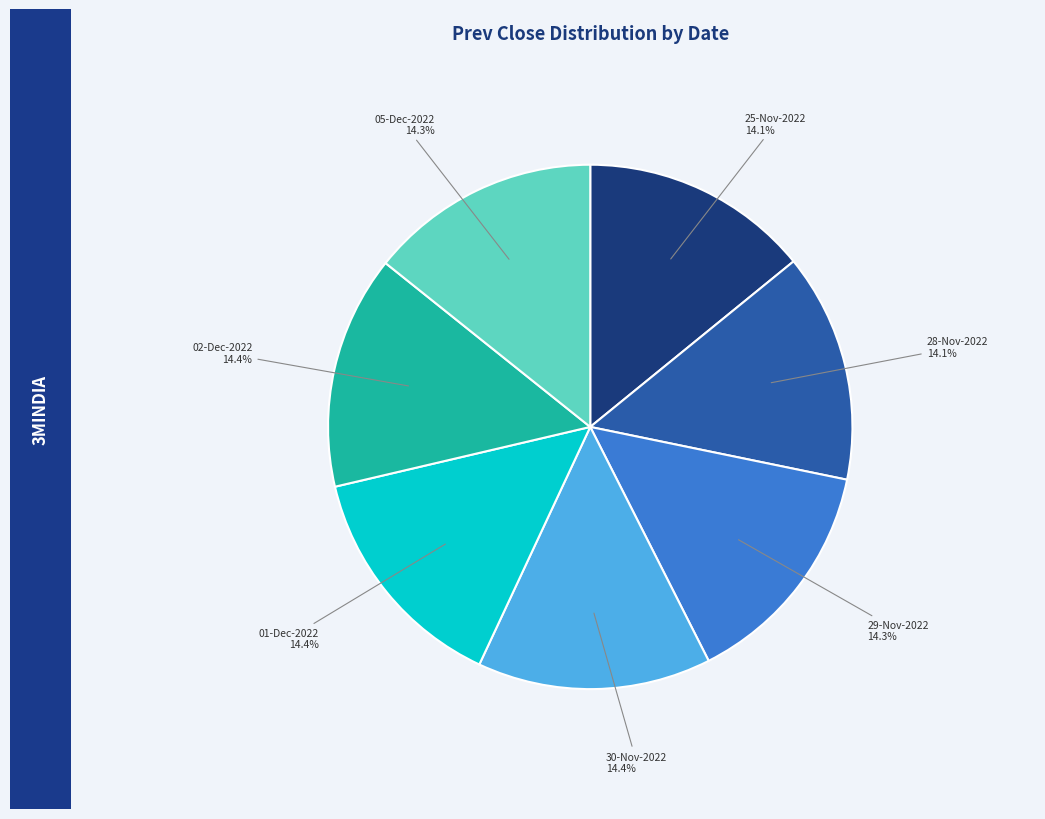

To the nearest percent, what portion does 29-Nov-2022 represent?

14%